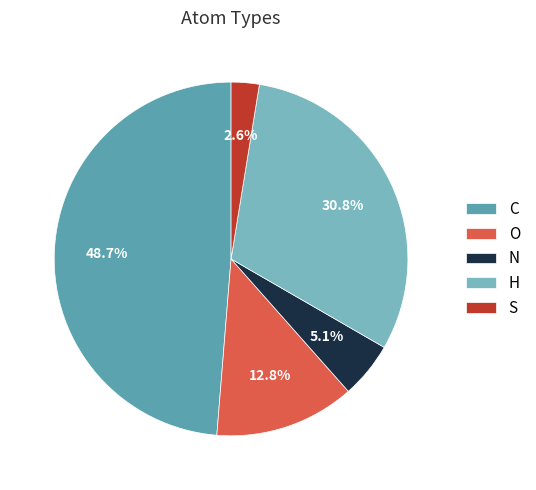

Do C and N together represent more than half of the pie?

Yes